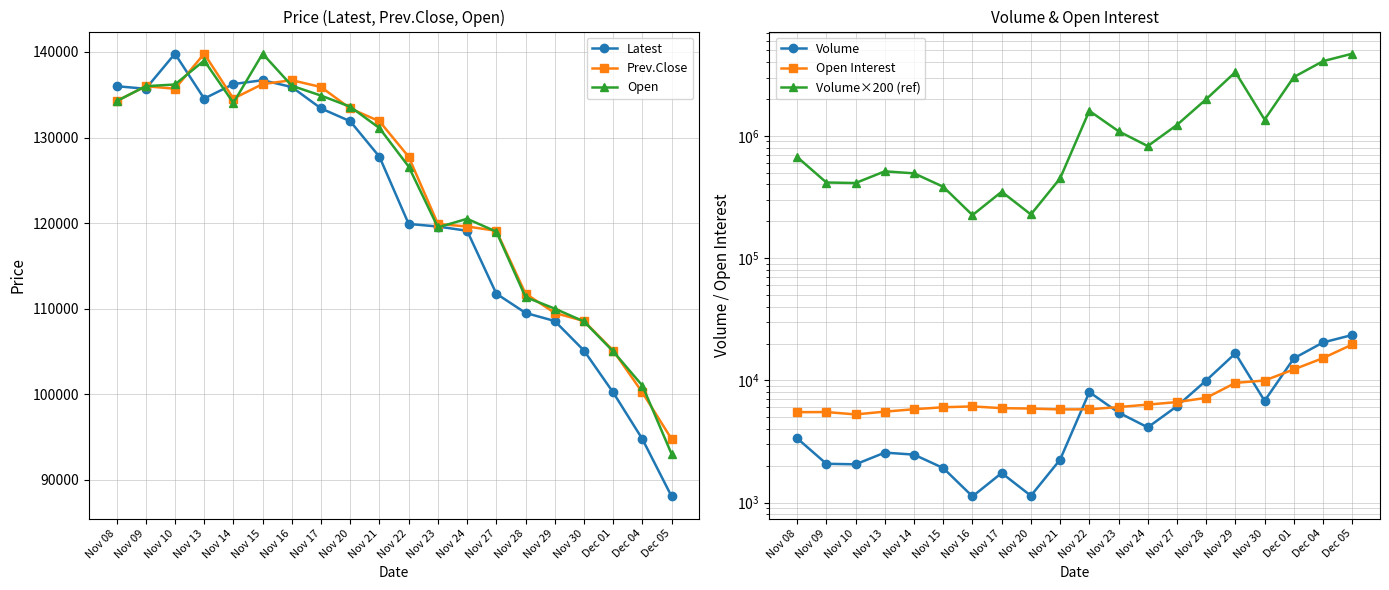

What is the label of the 17th point from the right?

Nov 13